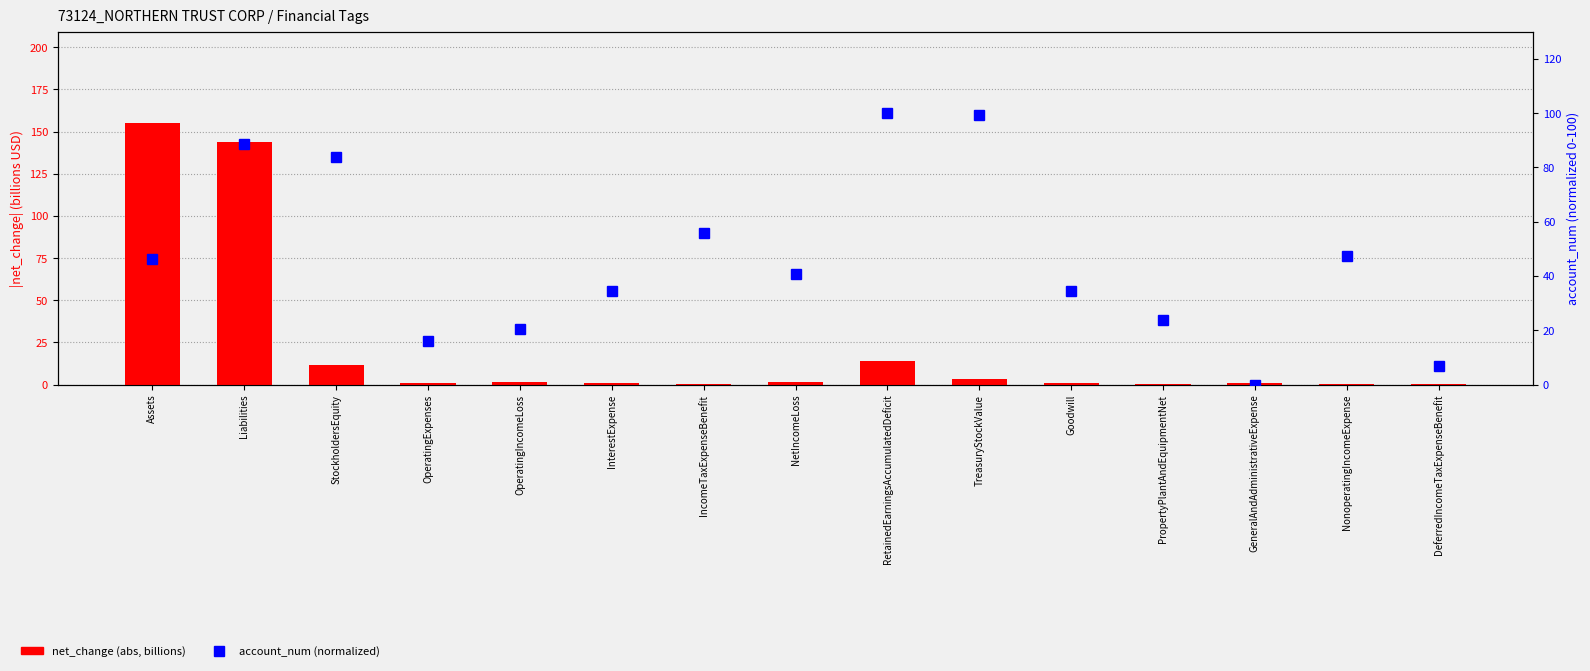

How many positive values does the account_num (normalized) series have?

14